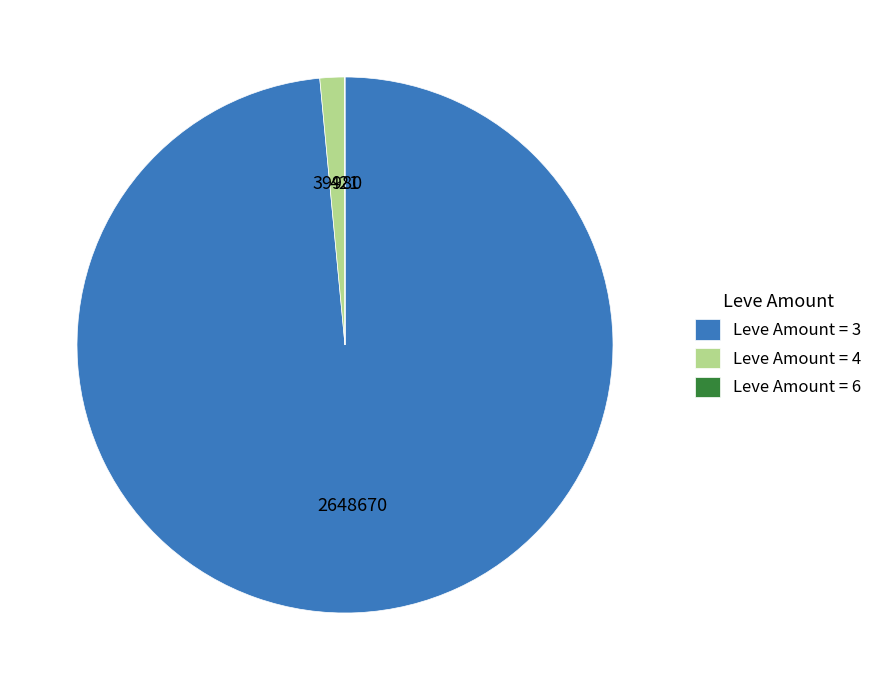

Is there a majority slice in this chart?

Yes